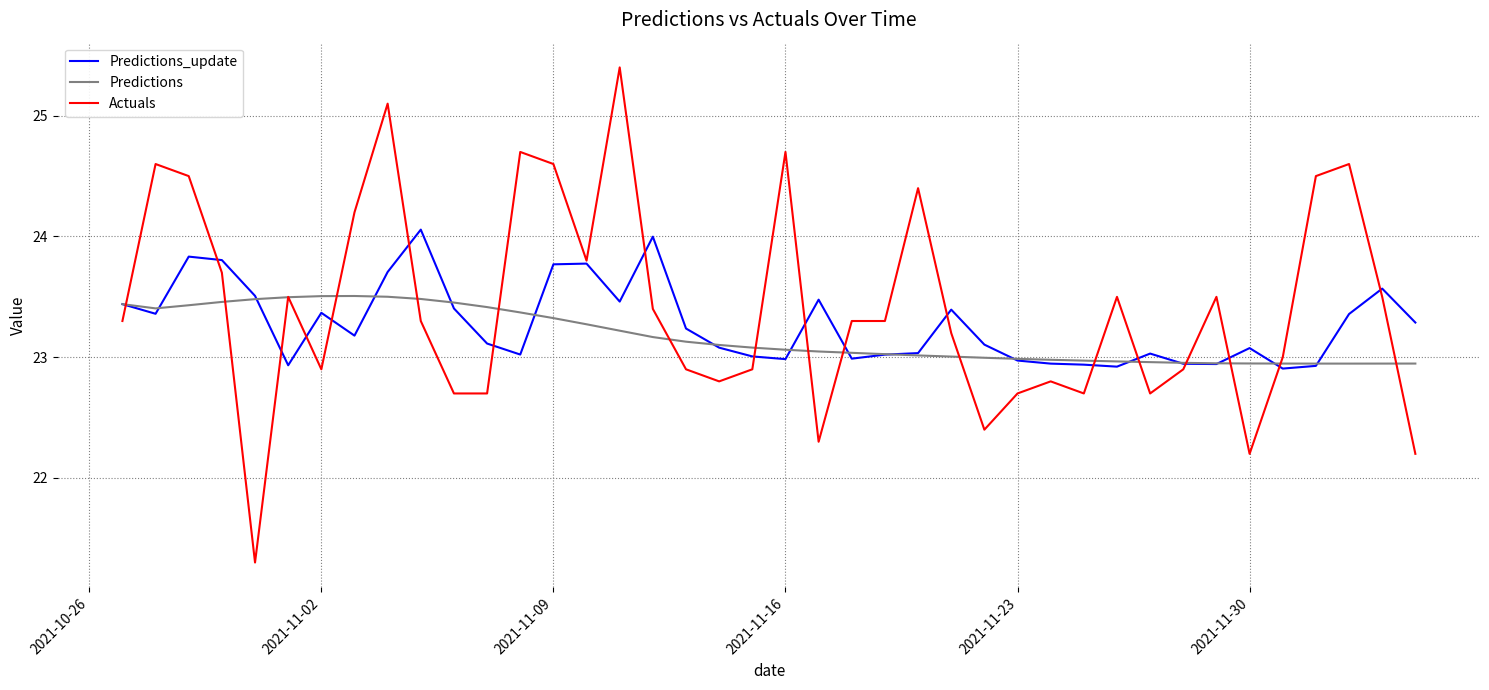

What is the maximum value shown in the chart?

25.4